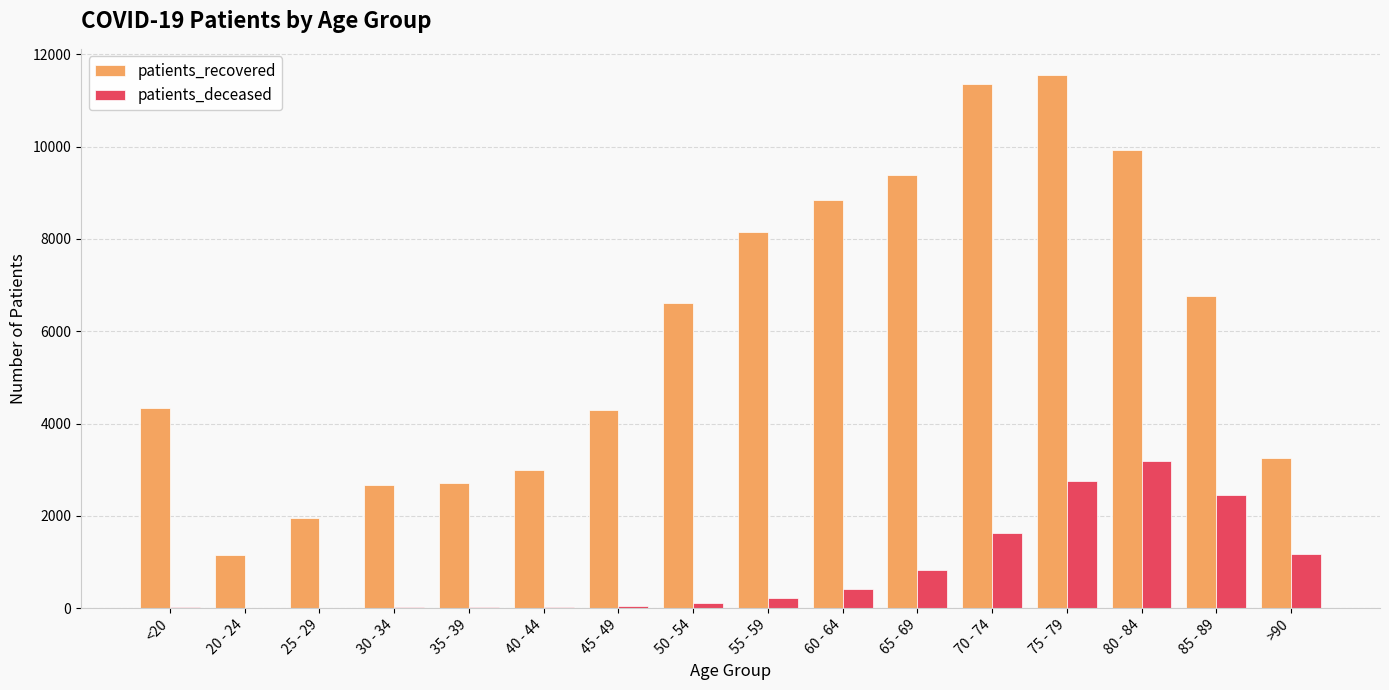

What are all the series names shown in the legend?

patients_recovered, patients_deceased